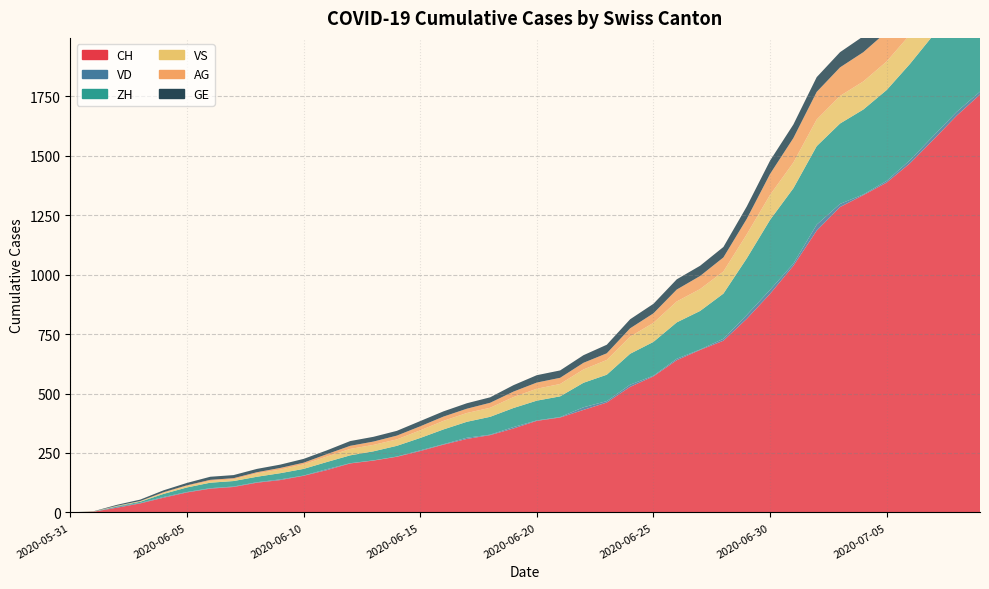

Reading left to right, transcribe all the data shown in this chart.

CH: 2020-05-31=0	2020-06-01=3	2020-06-02=20	2020-06-03=38	2020-06-04=62	2020-06-05=84	2020-06-06=100	2020-06-07=107	2020-06-08=125	2020-06-09=136	2020-06-10=154	2020-06-11=178	2020-06-12=206	2020-06-13=218	2020-06-14=234	2020-06-15=258	2020-06-16=285	2020-06-17=309	2020-06-18=325	2020-06-19=353	2020-06-20=385	2020-06-21=399	2020-06-22=431	2020-06-23=462	2020-06-24=528	2020-06-25=572	2020-06-26=640	2020-06-27=683	2020-06-28=722	2020-06-29=814	2020-06-30=919	2020-07-01=1037	2020-07-02=1185	2020-07-03=1284	2020-07-04=1334	2020-07-05=1387	2020-07-06=1468	2020-07-07=1567	2020-07-08=1668	2020-07-09=1757
VD: 2020-05-31=0	2020-06-01=0	2020-06-02=4	2020-06-03=2	2020-06-04=3	2020-06-05=2	2020-06-06=2	2020-06-07=2	2020-06-08=2	2020-06-09=3	2020-06-10=1	2020-06-11=4	2020-06-12=1	2020-06-13=1	2020-06-14=1	2020-06-15=3	2020-06-16=2	2020-06-17=5	2020-06-18=2	2020-06-19=6	2020-06-20=2	2020-06-21=2	2020-06-22=11	2020-06-23=6	2020-06-24=9	2020-06-25=3	2020-06-26=6	2020-06-27=2	2020-06-28=8	2020-06-29=16	2020-06-30=17	2020-07-01=9	2020-07-02=25	2020-07-03=13	2020-07-04=3	2020-07-05=7	2020-07-06=13	2020-07-07=16	2020-07-08=16	2020-07-09=12
ZH: 2020-05-31=0	2020-06-01=0	2020-06-02=2	2020-06-03=5	2020-06-04=13	2020-06-05=19	2020-06-06=23	2020-06-07=23	2020-06-08=23	2020-06-09=26	2020-06-10=28	2020-06-11=30	2020-06-12=33	2020-06-13=38	2020-06-14=45	2020-06-15=52	2020-06-16=62	2020-06-17=67	2020-06-18=75	2020-06-19=80	2020-06-20=83	2020-06-21=87	2020-06-22=103	2020-06-23=111	2020-06-24=130	2020-06-25=142	2020-06-26=153	2020-06-27=162	2020-06-28=190	2020-06-29=238	2020-06-30=294	2020-07-01=317	2020-07-02=330	2020-07-03=338	2020-07-04=357	2020-07-05=382	2020-07-06=405	2020-07-07=424	2020-07-08=405	2020-07-09=424
VS: 2020-05-31=0	2020-06-01=1	2020-06-02=2	2020-06-03=2	2020-06-04=4	2020-06-05=6	2020-06-06=7	2020-06-07=7	2020-06-08=14	2020-06-09=15	2020-06-10=19	2020-06-11=23	2020-06-12=27	2020-06-13=27	2020-06-14=27	2020-06-15=32	2020-06-16=36	2020-06-17=37	2020-06-18=38	2020-06-19=46	2020-06-20=50	2020-06-21=52	2020-06-22=56	2020-06-23=62	2020-06-24=72	2020-06-25=80	2020-06-26=88	2020-06-27=92	2020-06-28=93	2020-06-29=101	2020-06-30=105	2020-07-01=108	2020-07-02=112	2020-07-03=116	2020-07-04=118	2020-07-05=120	2020-07-06=123	2020-07-07=126	2020-07-08=126	2020-07-09=128
AG: 2020-05-31=0	2020-06-01=0	2020-06-02=0	2020-06-03=1	2020-06-04=3	2020-06-05=3	2020-06-06=5	2020-06-07=5	2020-06-08=5	2020-06-09=7	2020-06-10=7	2020-06-11=10	2020-06-12=13	2020-06-13=14	2020-06-14=16	2020-06-15=17	2020-06-16=18	2020-06-17=18	2020-06-18=21	2020-06-19=23	2020-06-20=26	2020-06-21=26	2020-06-22=28	2020-06-23=28	2020-06-24=35	2020-06-25=40	2020-06-26=50	2020-06-27=55	2020-06-28=59	2020-06-29=65	2020-06-30=88	2020-07-01=103	2020-07-02=116	2020-07-03=120	2020-07-04=123	2020-07-05=125	2020-07-06=132	2020-07-07=140	2020-07-08=147	2020-07-09=153
GE: 2020-05-31=0	2020-06-01=1	2020-06-02=4	2020-06-03=6	2020-06-04=8	2020-06-05=10	2020-06-06=13	2020-06-07=13	2020-06-08=14	2020-06-09=14	2020-06-10=16	2020-06-11=16	2020-06-12=20	2020-06-13=20	2020-06-14=20	2020-06-15=22	2020-06-16=22	2020-06-17=23	2020-06-18=23	2020-06-19=27	2020-06-20=31	2020-06-21=31	2020-06-22=32	2020-06-23=36	2020-06-24=38	2020-06-25=40	2020-06-26=43	2020-06-27=43	2020-06-28=44	2020-06-29=52	2020-06-30=56	2020-07-01=57	2020-07-02=62	2020-07-03=64	2020-07-04=67	2020-07-05=69	2020-07-06=76	2020-07-07=80	2020-07-08=84	2020-07-09=92